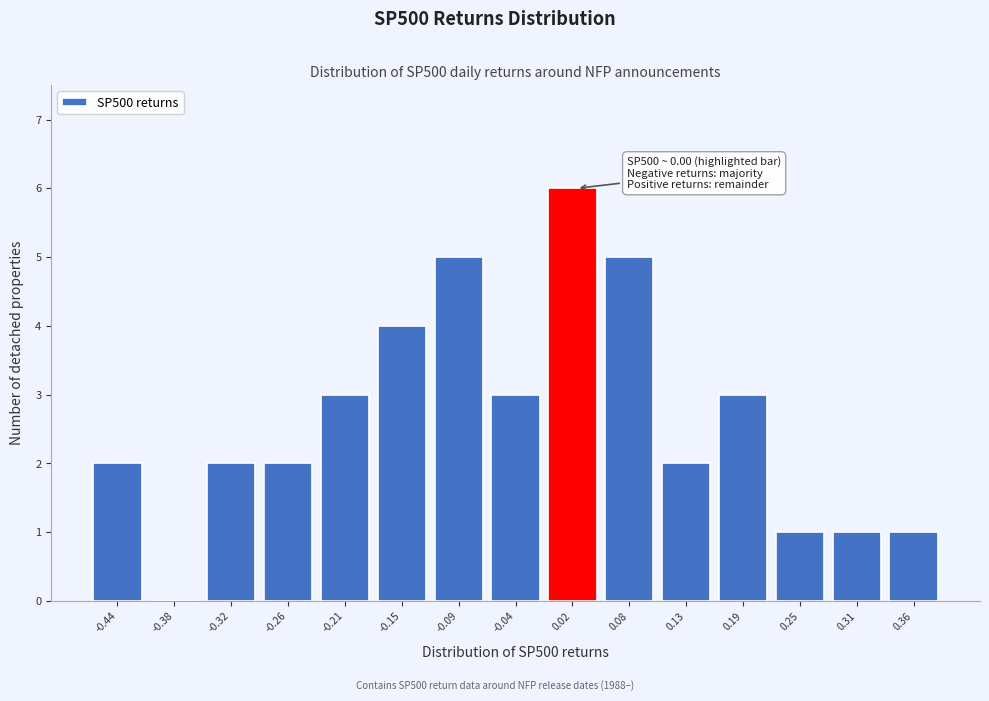

Over which range of the x-axis is the bar tallest?

-0.01 to 0.05